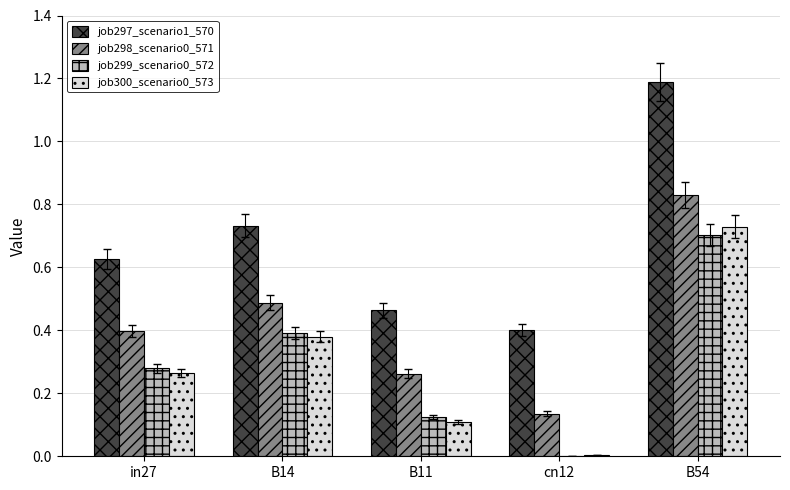

What is the maximum value shown in the chart?

1.2